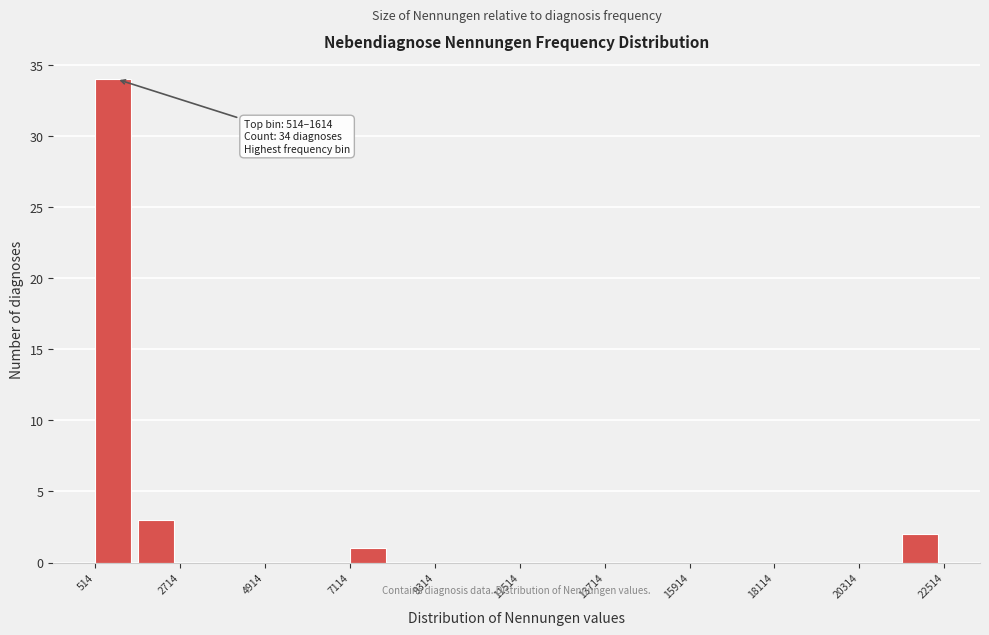

Around what value on the x-axis is the tallest bar? Give the approximate position of its centre, as read against the axis.

1000